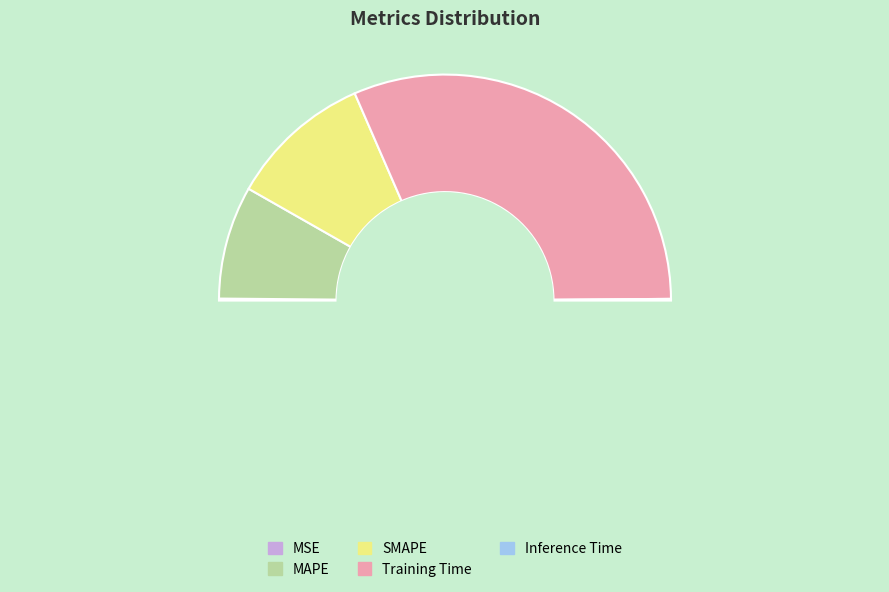

Does any single category account for the majority?

Yes